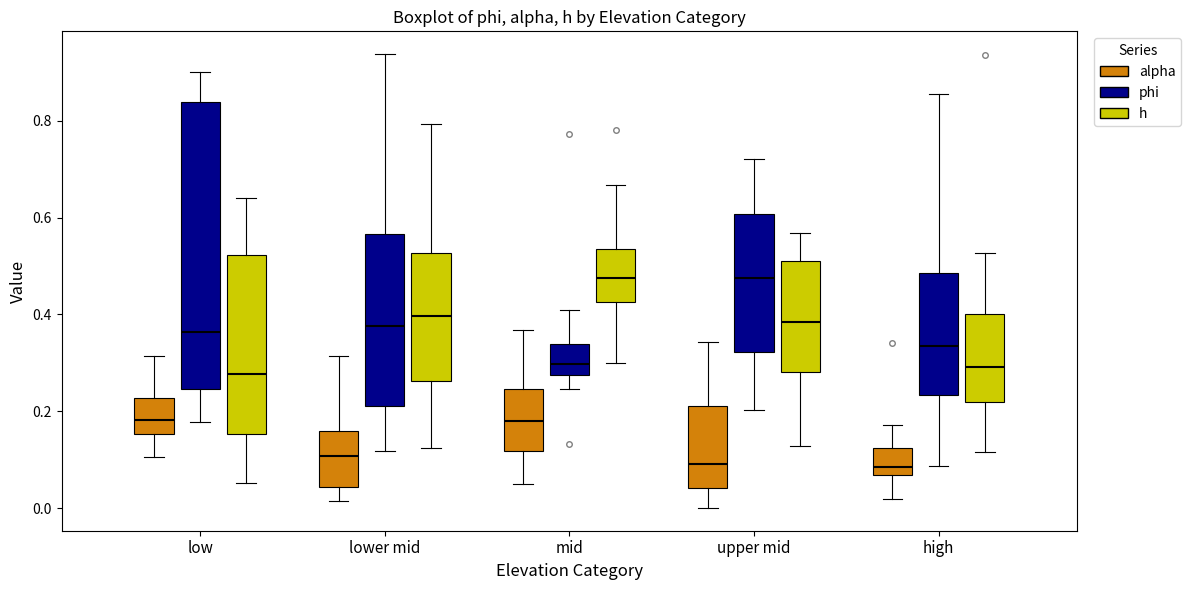

Reading left to right, read every box against the y-axis: the position of its median line, the range the box covers, and the ends of its whiskers. The values are not printed on the chart, so give them approximately, as read against the axis.

low (alpha): median 0.18, box 0.16 to 0.22, whiskers 0.10 to 0.32
low (phi): median 0.36, box 0.24 to 0.84, whiskers 0.18 to 0.90
low (h): median 0.28, box 0.16 to 0.52, whiskers 0.06 to 0.64
lower mid (alpha): median 0.10, box 0.04 to 0.16, whiskers 0.02 to 0.32
lower mid (phi): median 0.38, box 0.22 to 0.56, whiskers 0.12 to 0.94
lower mid (h): median 0.40, box 0.26 to 0.52, whiskers 0.12 to 0.80
mid (alpha): median 0.18, box 0.12 to 0.24, whiskers 0.06 to 0.36
mid (phi): median 0.30, box 0.28 to 0.34, whiskers 0.24 to 0.40
mid (h): median 0.48, box 0.42 to 0.54, whiskers 0.30 to 0.66
upper mid (alpha): median 0.10, box 0.04 to 0.22, whiskers 0.00 to 0.34
upper mid (phi): median 0.48, box 0.32 to 0.60, whiskers 0.20 to 0.72
upper mid (h): median 0.38, box 0.28 to 0.50, whiskers 0.12 to 0.56
high (alpha): median 0.08, box 0.06 to 0.12, whiskers 0.02 to 0.18
high (phi): median 0.34, box 0.24 to 0.48, whiskers 0.08 to 0.86
high (h): median 0.30, box 0.22 to 0.40, whiskers 0.12 to 0.52